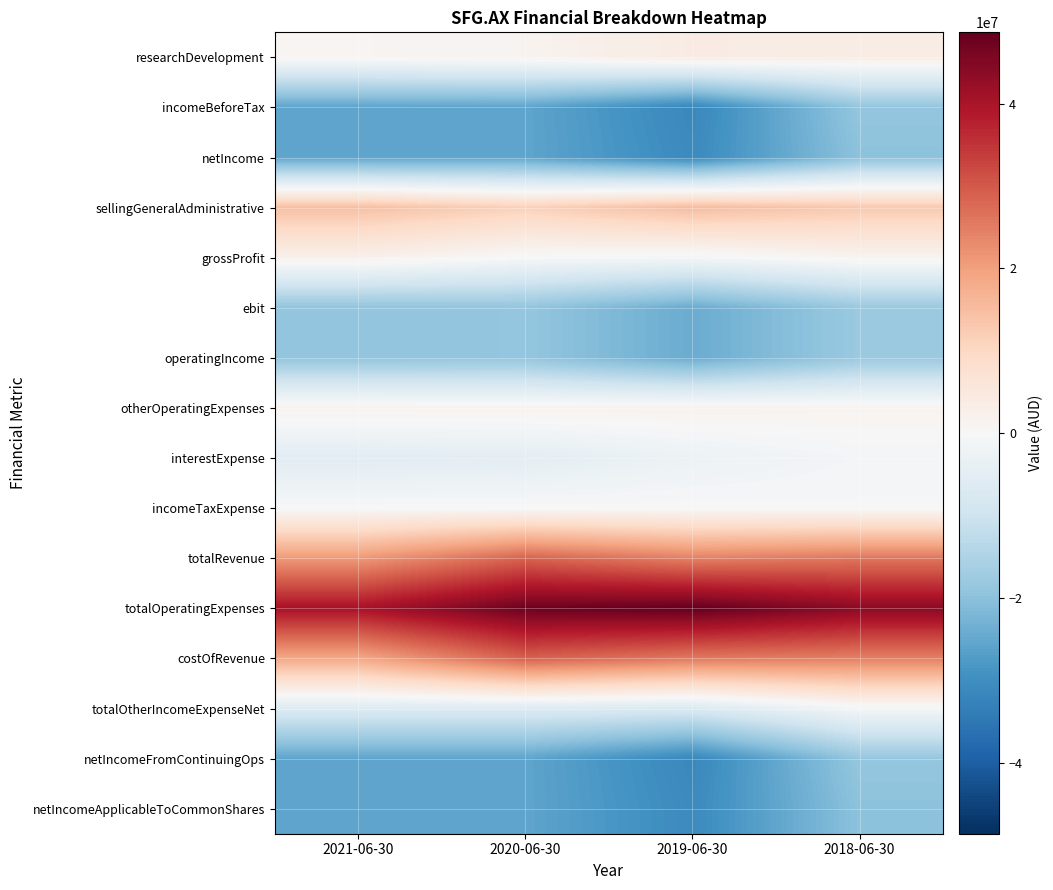

Between 2021-06-30 and 2019-06-30, which is larger?

2019-06-30